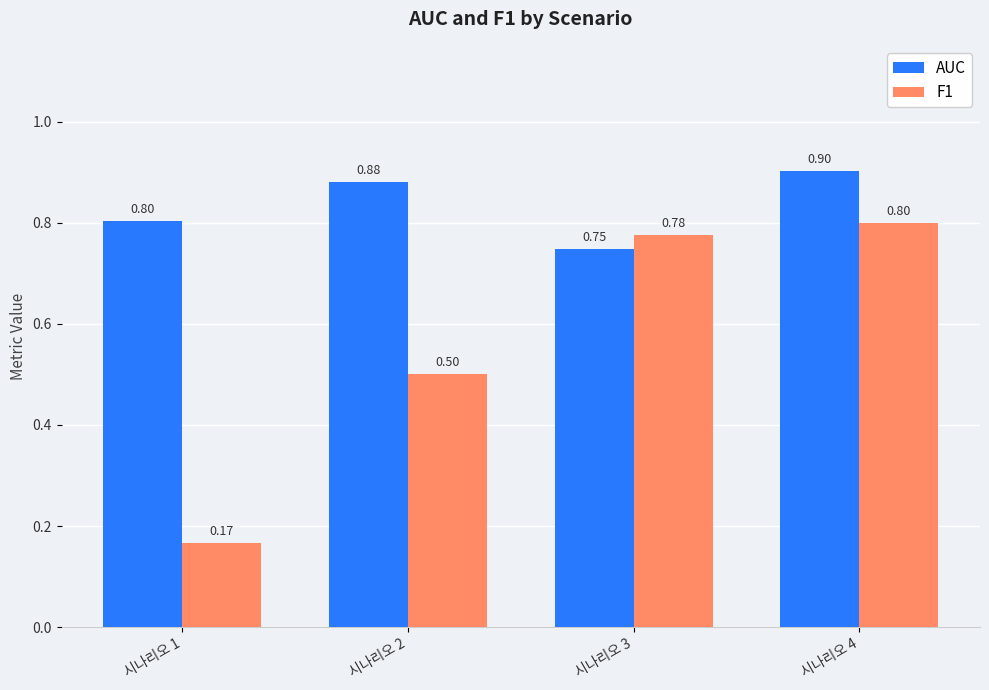

What is the difference between the highest and lowest values at 시나리오 1?

0.6